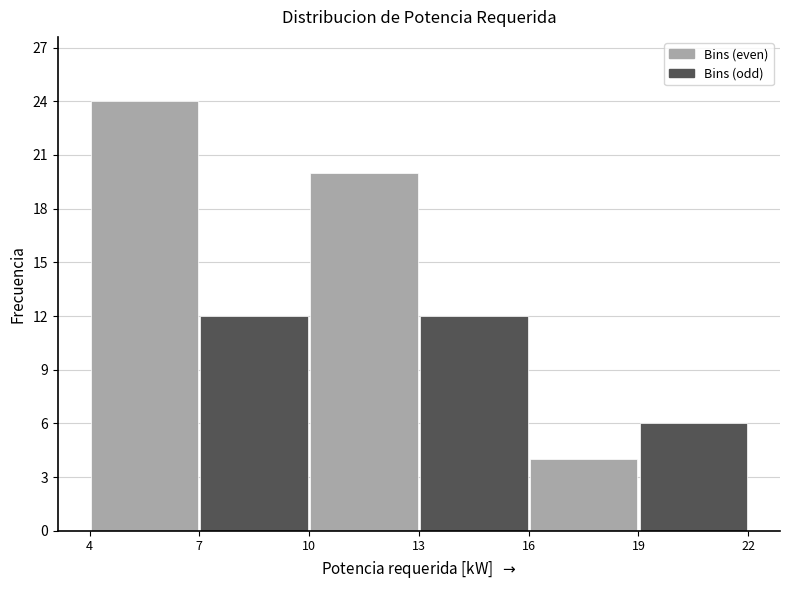

Reading left to right, list every bar in this chart as the range it spans on the x-axis followed by its height. The values are not printed on the chart, so give them approximately, as read against the axis.

4 to 7: 24
7 to 10: 12
10 to 13: 20
13 to 16: 12
16 to 19: 4
19 to 22: 6